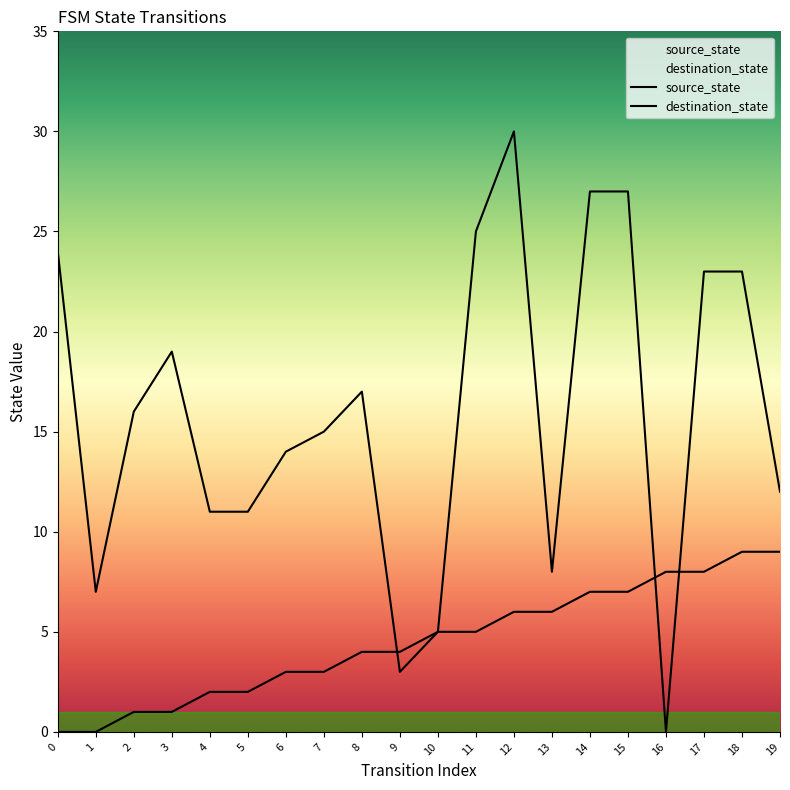

How many lines are shown in the chart?

2